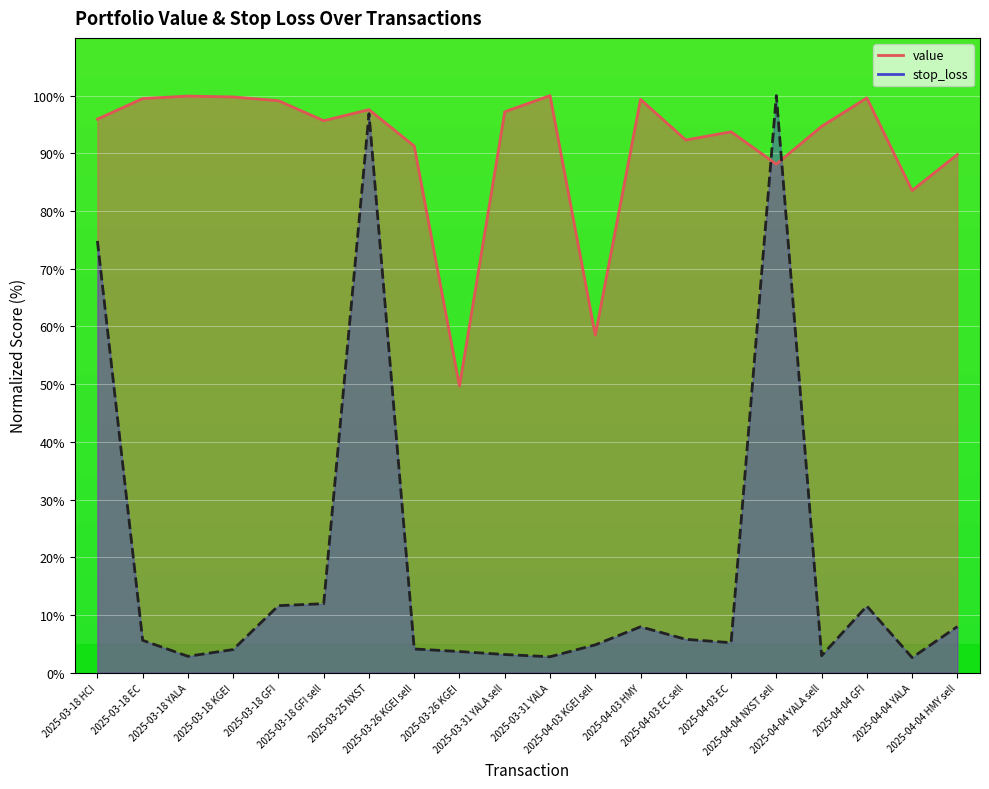

Does the chart display data point markers on the line(s)?

No